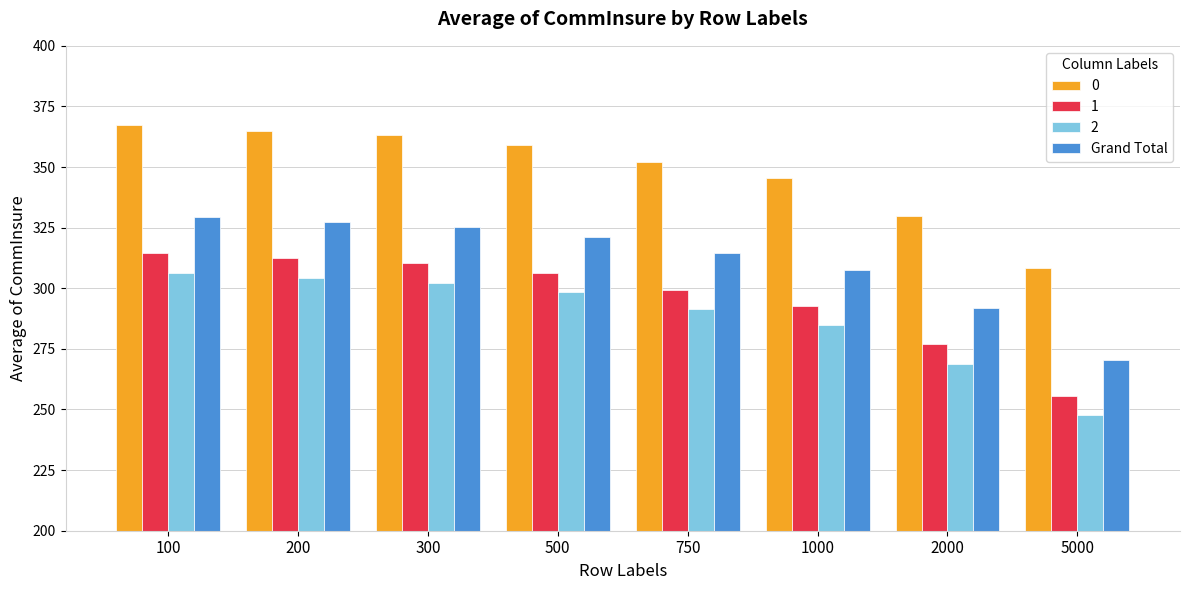

How many bars are there in total?

32